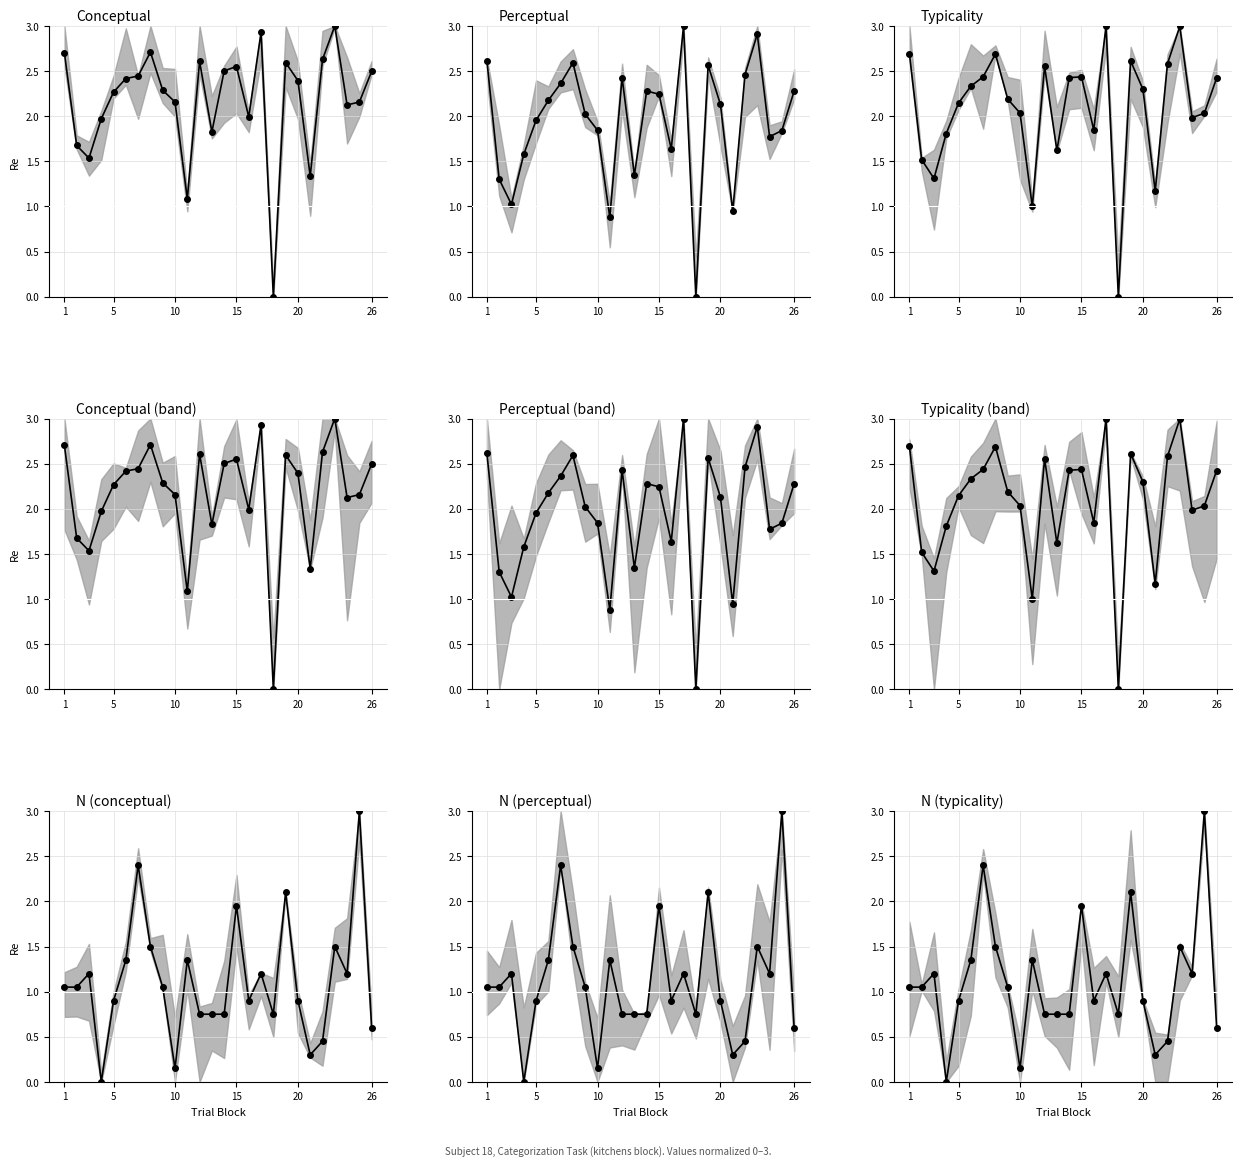

What is the sum of all conceptual values?

56.4